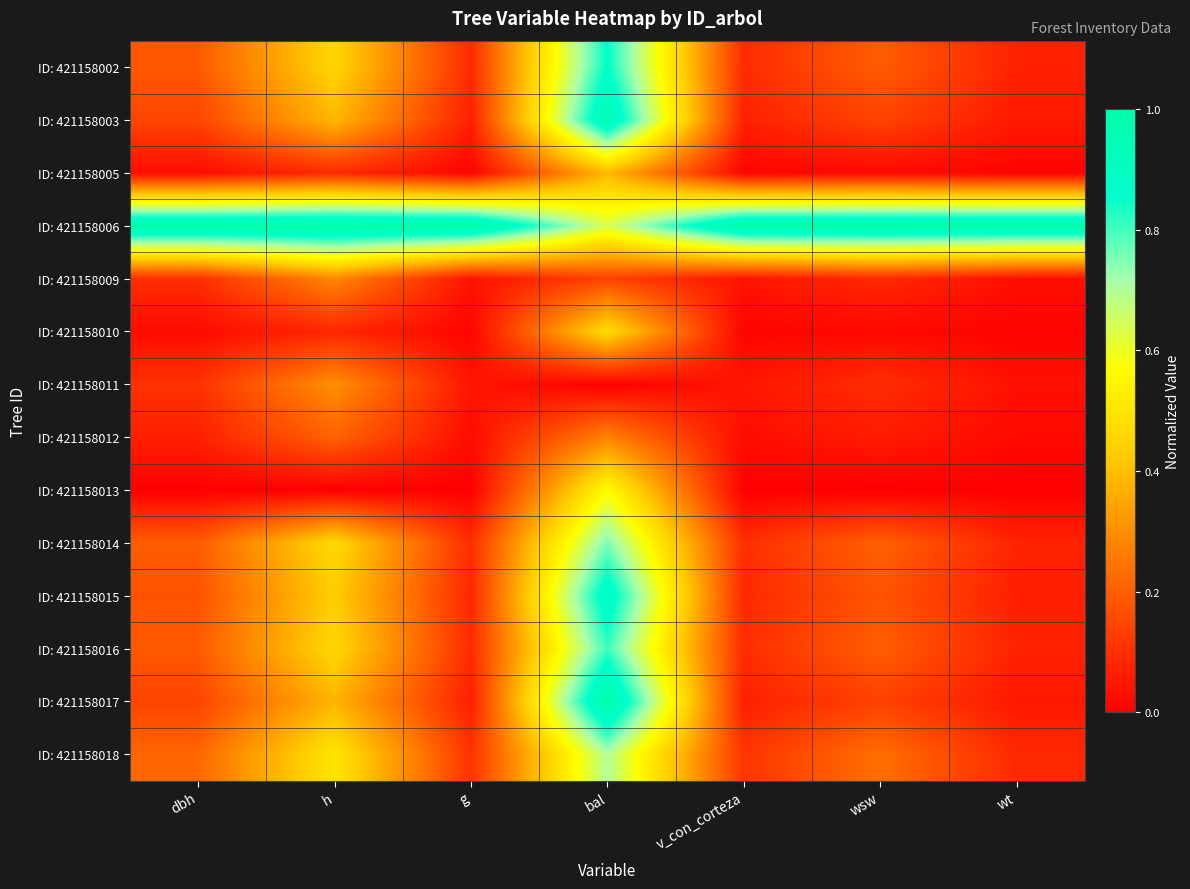

Between g and h, which is larger?

h